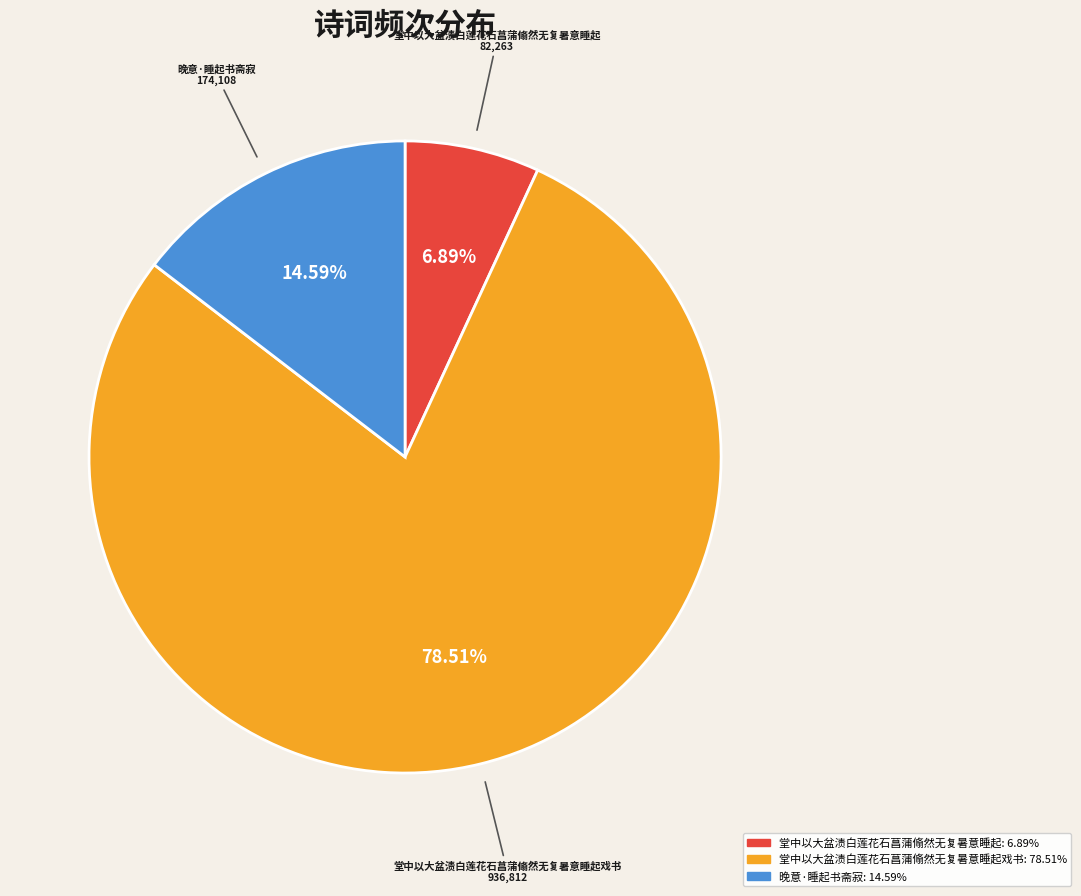

Is there any slice that represents more than half of the pie?

Yes